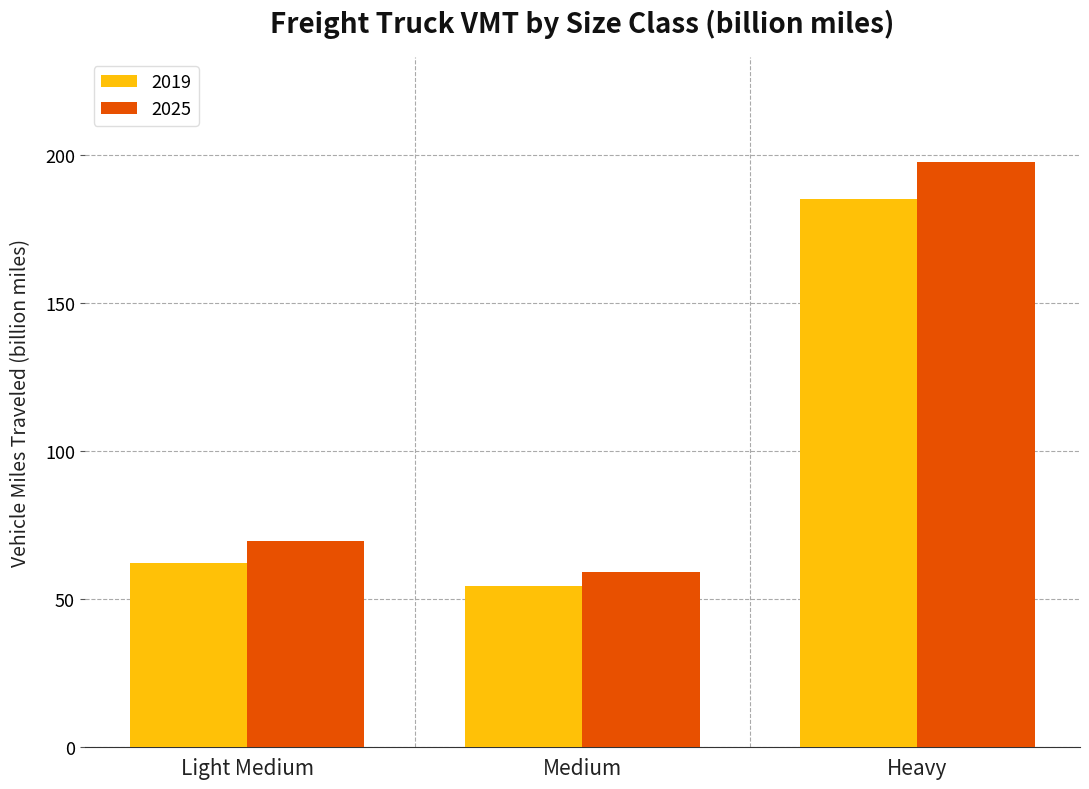

Which series has the largest range (max minus min)?

2025